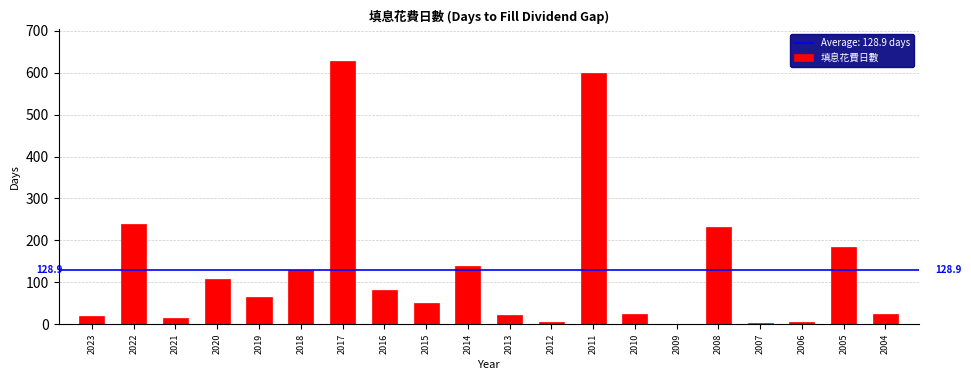

At which label is the value closest to 314?

2022